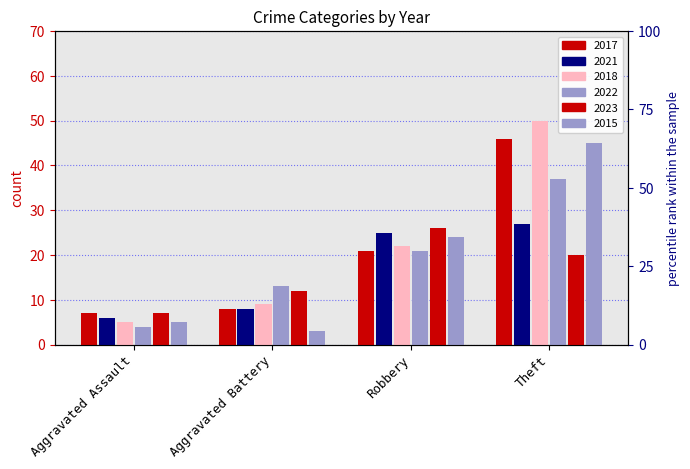

Reading left to right, list all the values displayed in this chart.

2017: Aggravated Assault=7	Aggravated Battery=8	Robbery=21	Theft=46
2021: Aggravated Assault=6	Aggravated Battery=8	Robbery=25	Theft=27
2018: Aggravated Assault=5	Aggravated Battery=9	Robbery=22	Theft=50
2022: Aggravated Assault=4	Aggravated Battery=13	Robbery=21	Theft=37
2023: Aggravated Assault=7	Aggravated Battery=12	Robbery=26	Theft=20
2015: Aggravated Assault=5	Aggravated Battery=3	Robbery=24	Theft=45